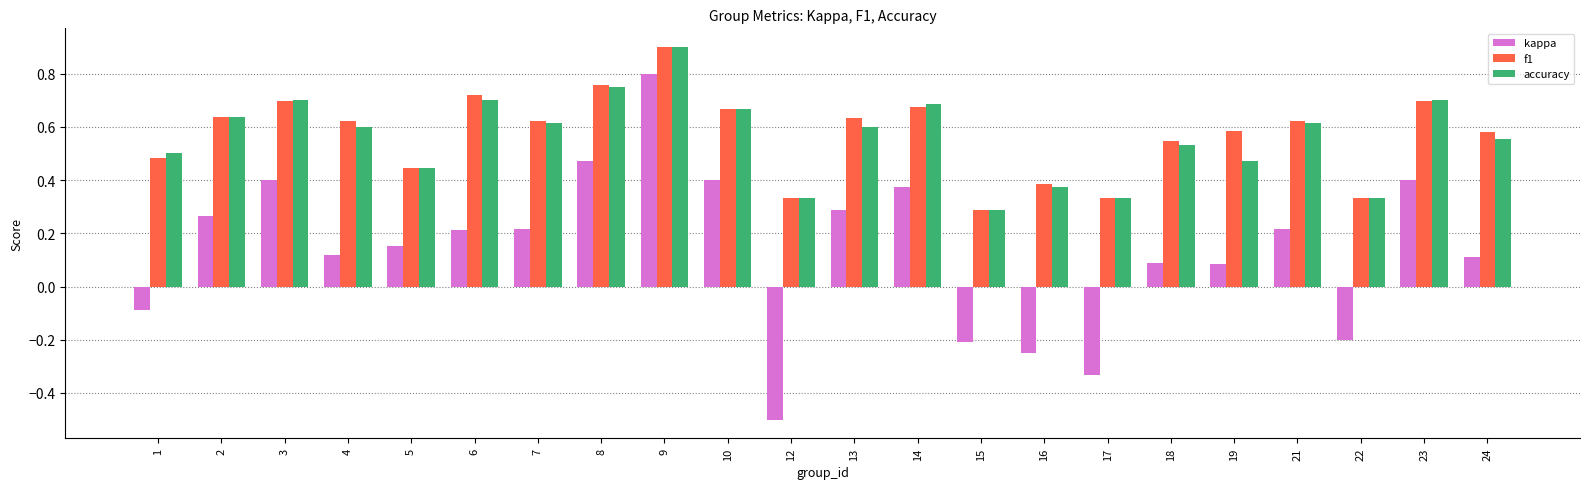

True or false: kappa has a value of -0.9 at 12.

False